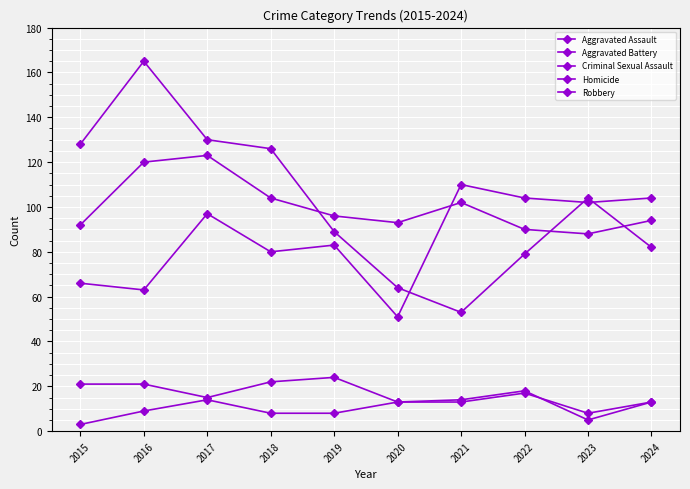

Between 2018 and 2019, which is larger?

2019